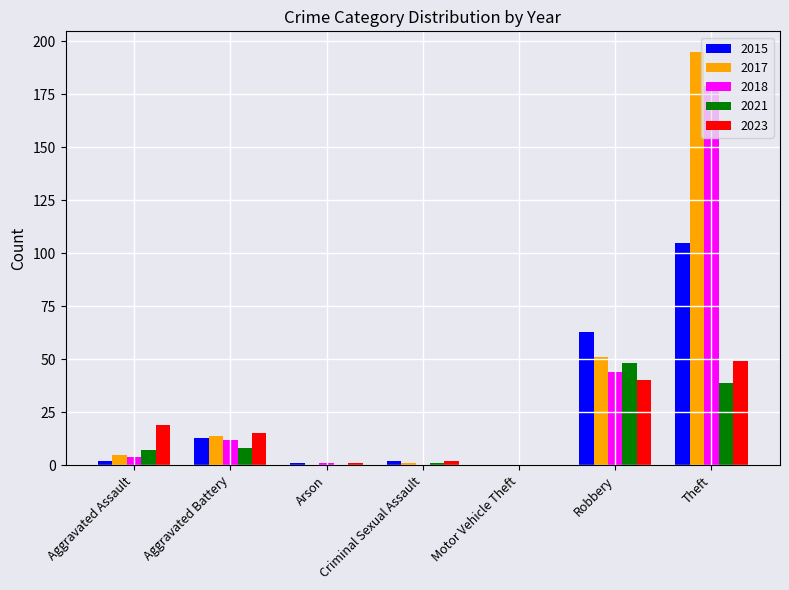

Which series has the largest range (max minus min)?

2017